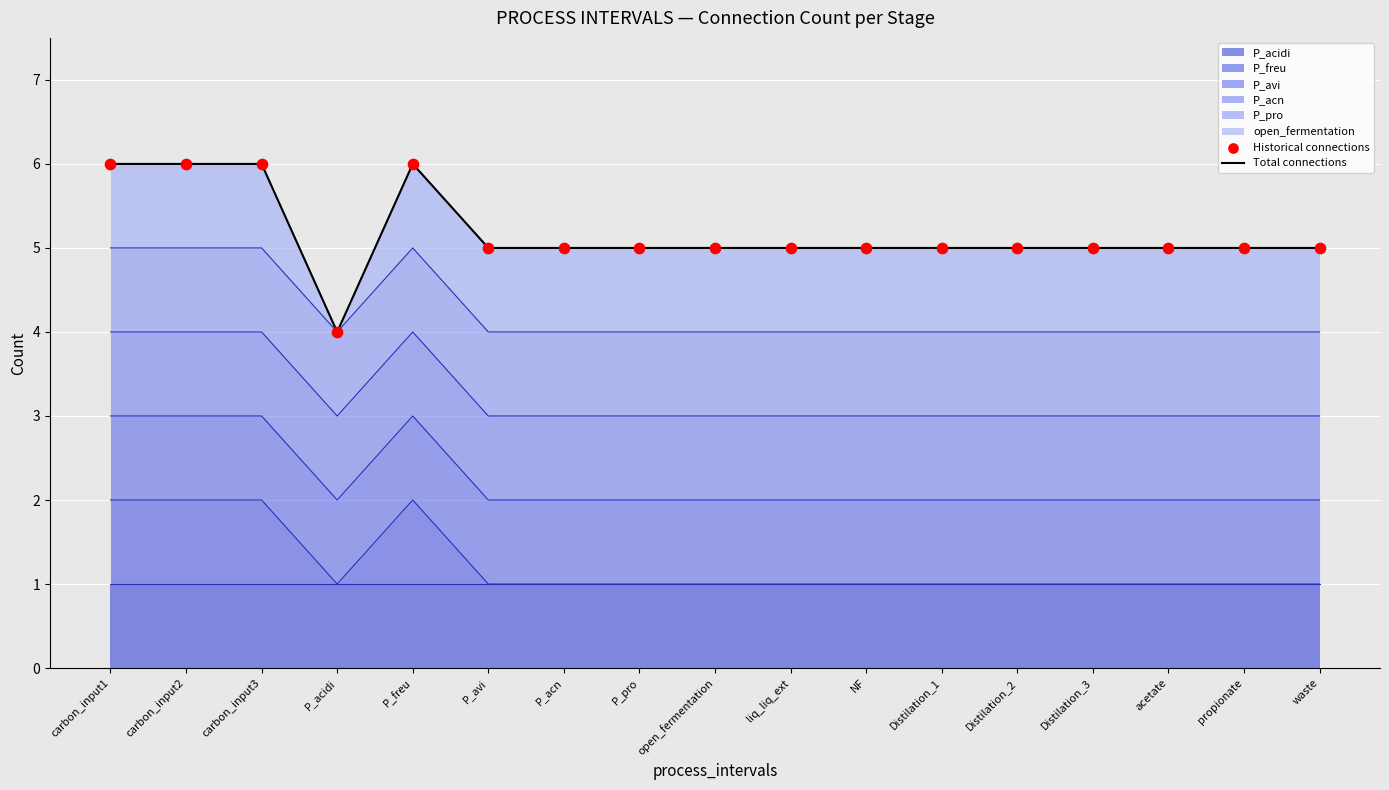

Which series contains the highest Y value?

Total connections